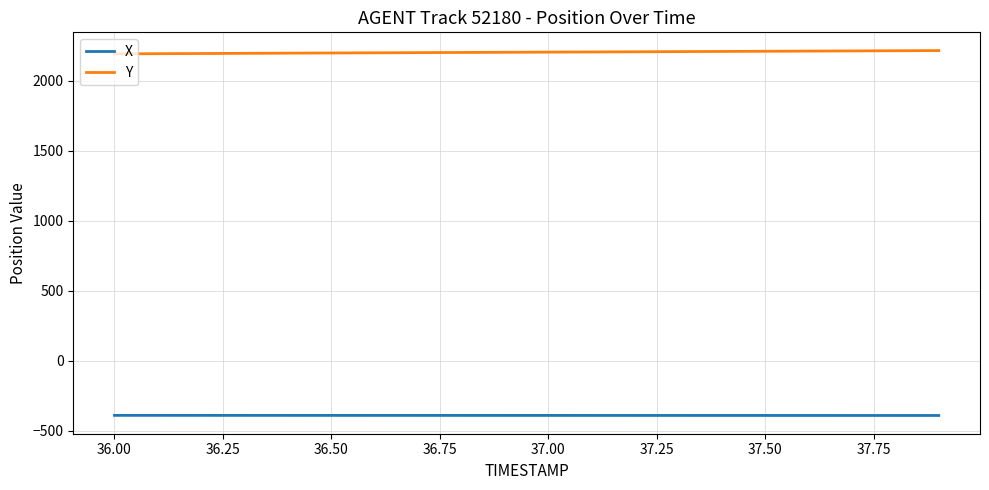

What are all the series names shown in the legend?

X, Y